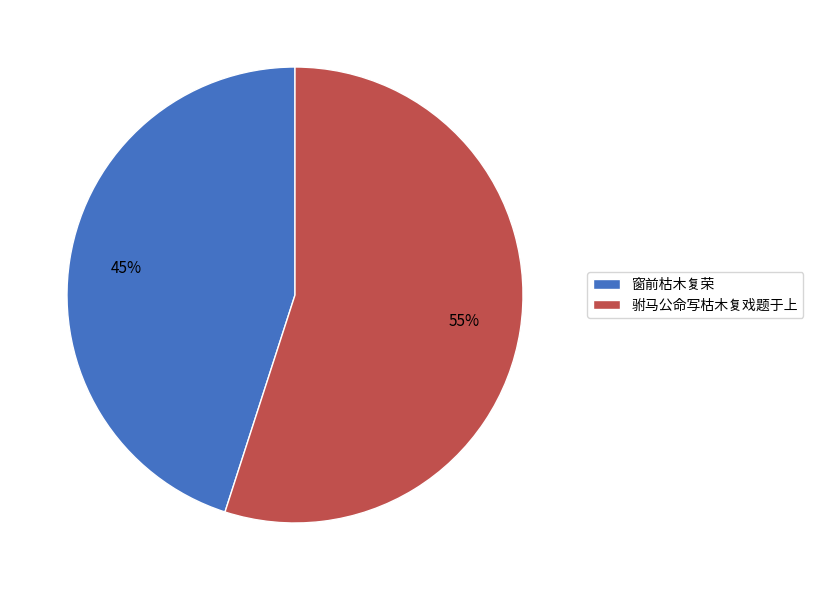

What is the majority slice?

驸马公命写枯木复戏题于上